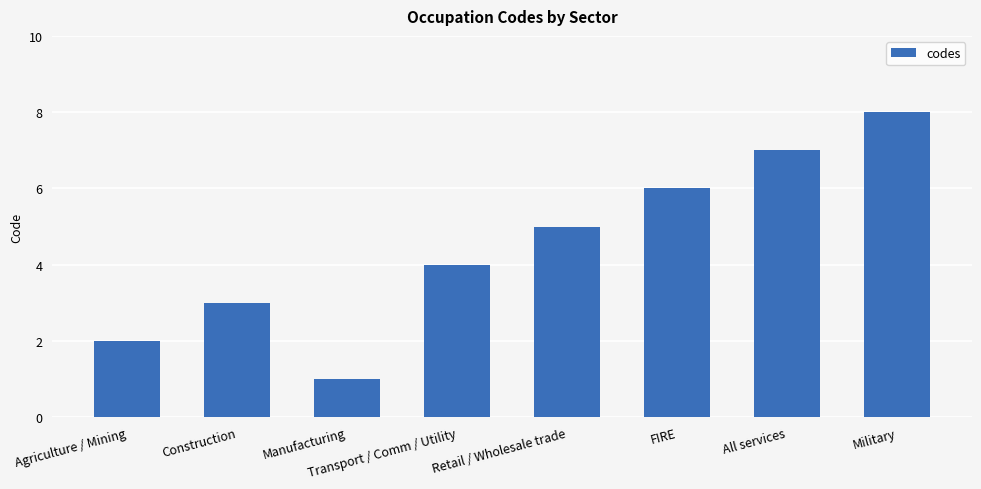

What is the ratio of the value at Manufacturing to the value at Retail / Wholesale trade?

0.2